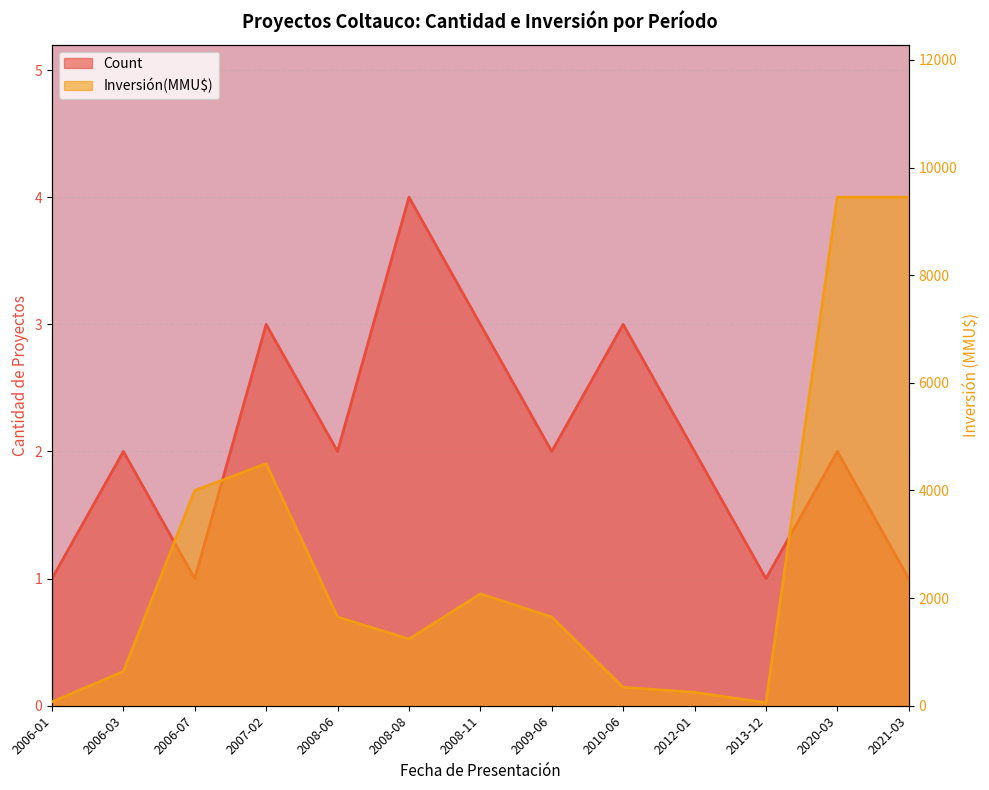

Which series has the largest total across all categories?

Inversión(MMU$)